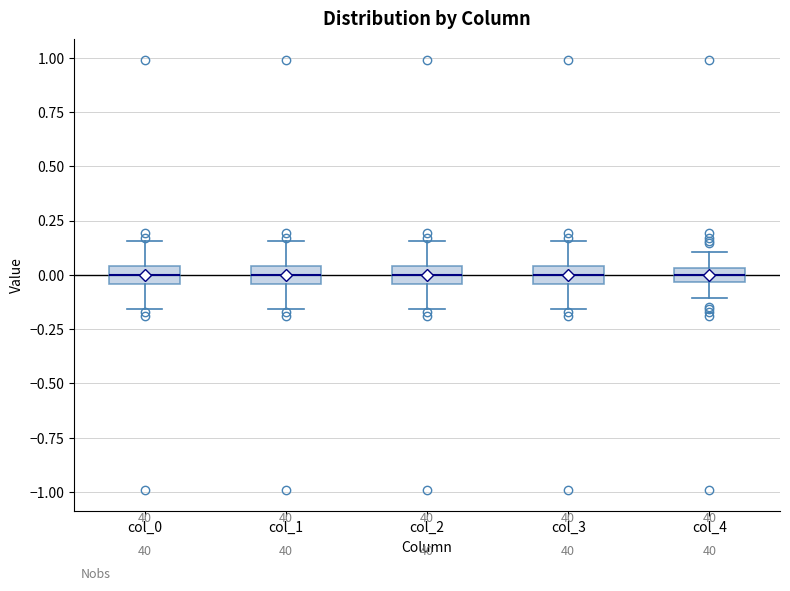

Where is the upper edge of the box for col_1 on the y-axis? The values are not printed on the chart, so give them approximately, as read against the axis.

0.05